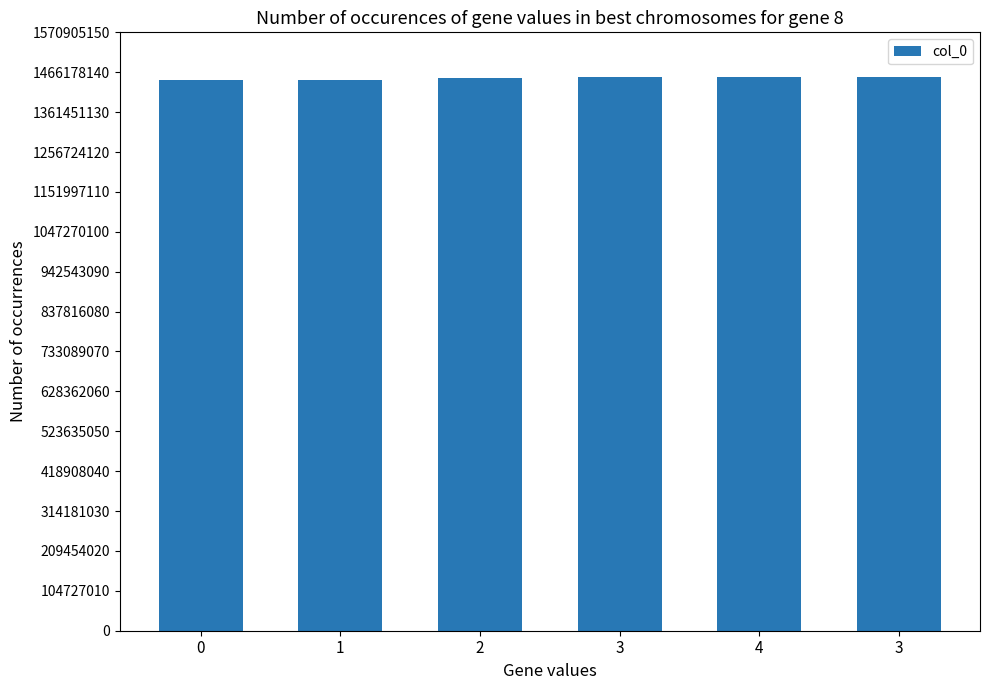

How many values are below 1453296142?

3